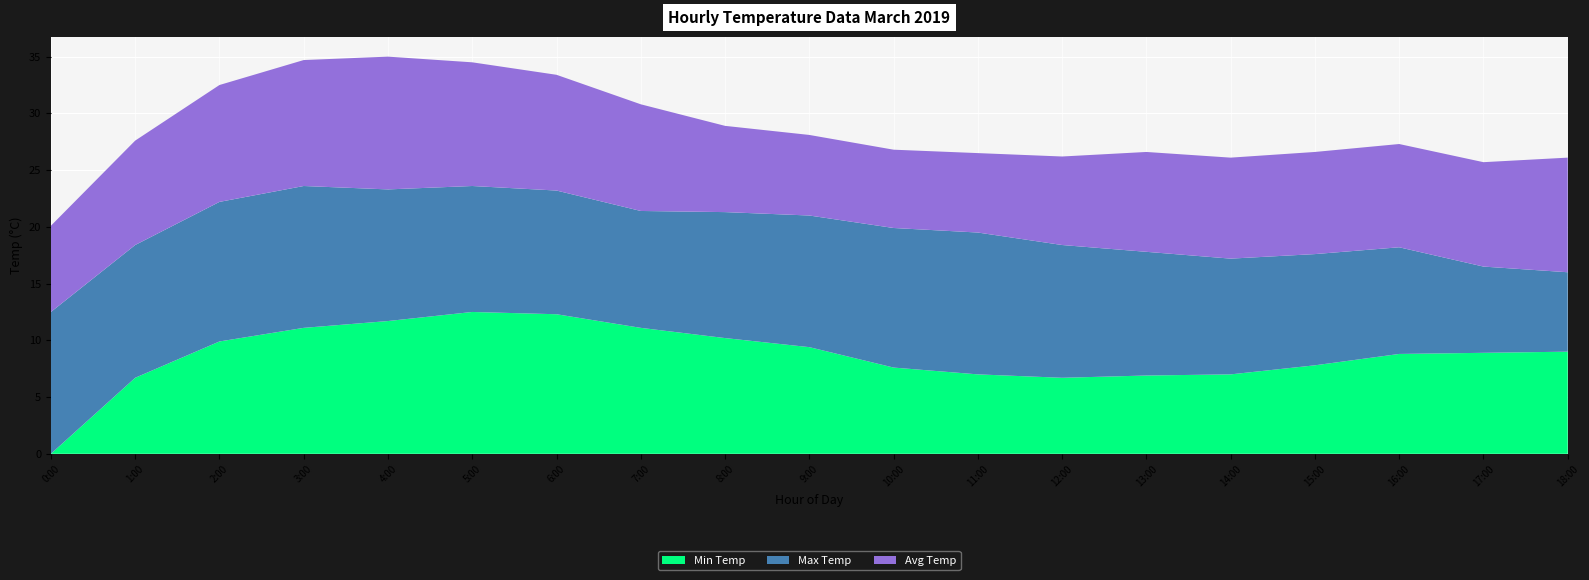

What is the total value across all series at 4:00?

35.0